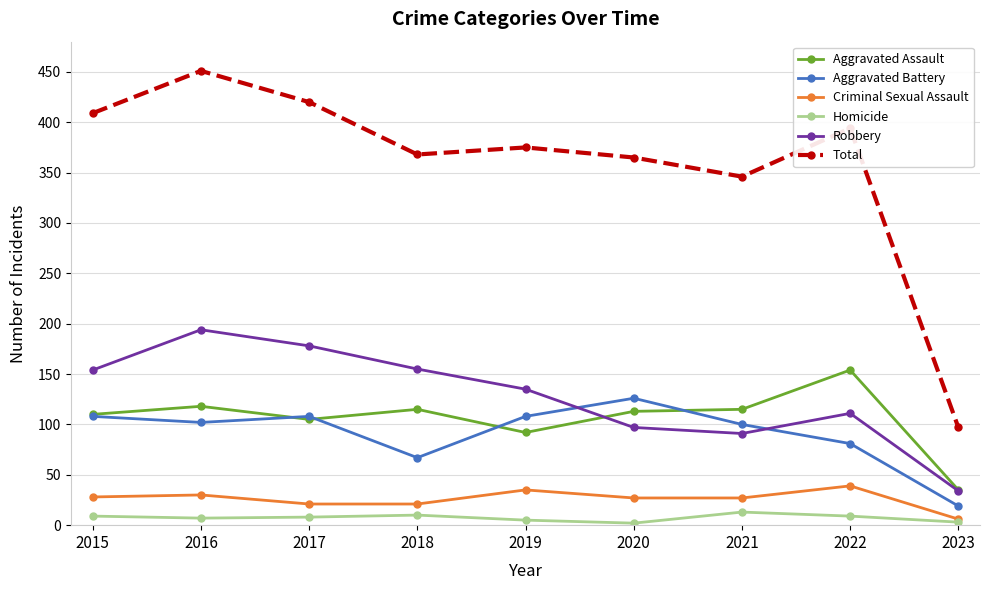

What is the sum of the Homicide values at 2017 and 2015?

17